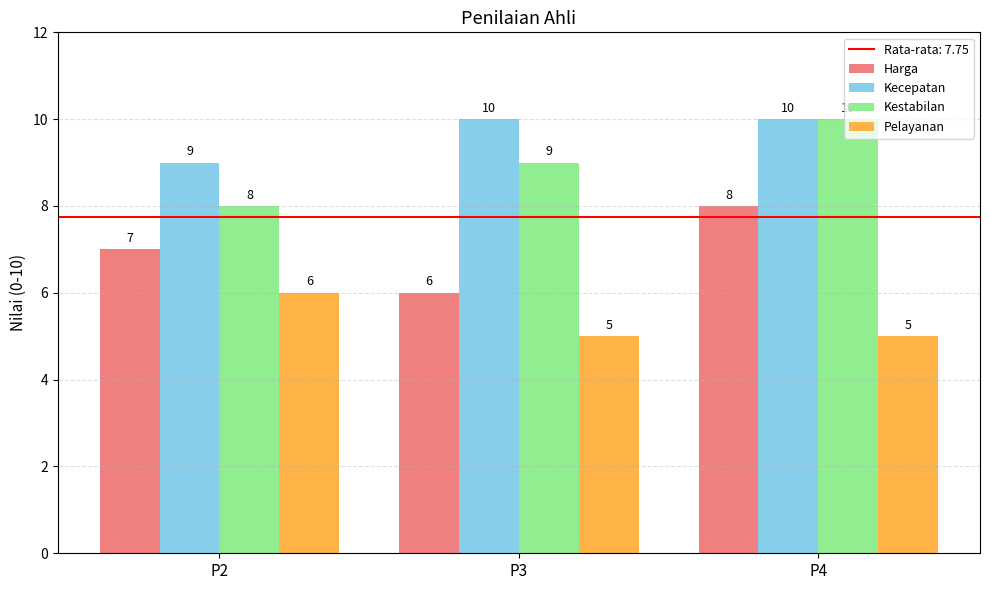

At P2, list the series in order from smallest to largest.

Pelayanan, Harga, Kestabilan, Kecepatan